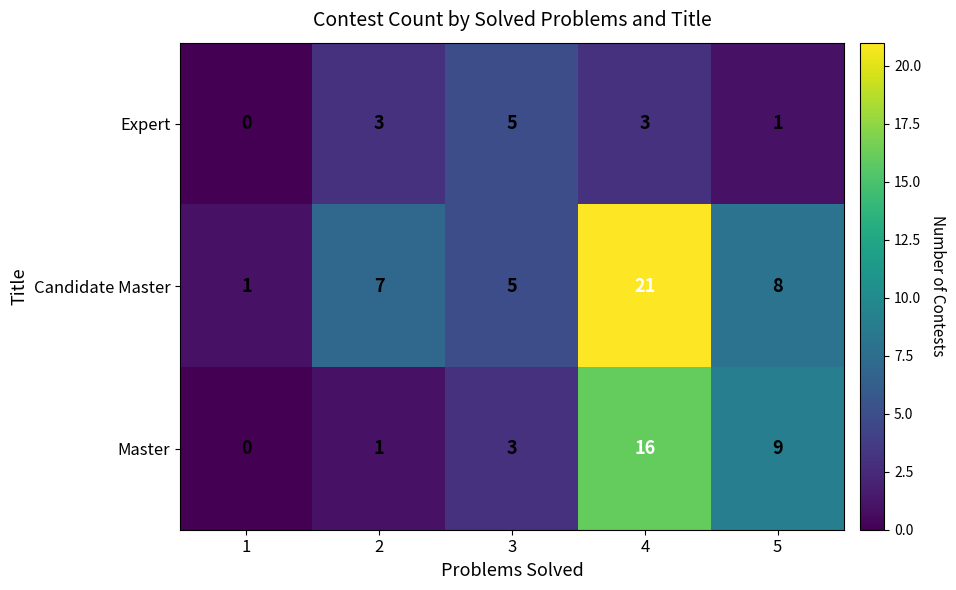

How many distinct data groups are displayed?

3